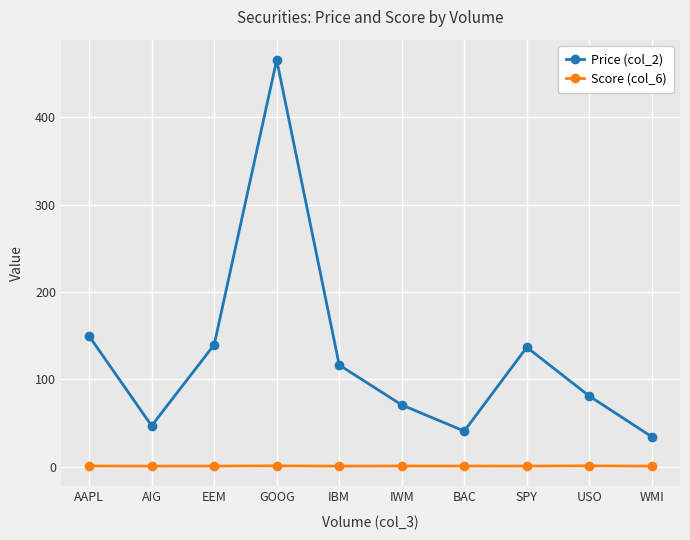

What value does the Score (col_6) series have at BAC?

0.8